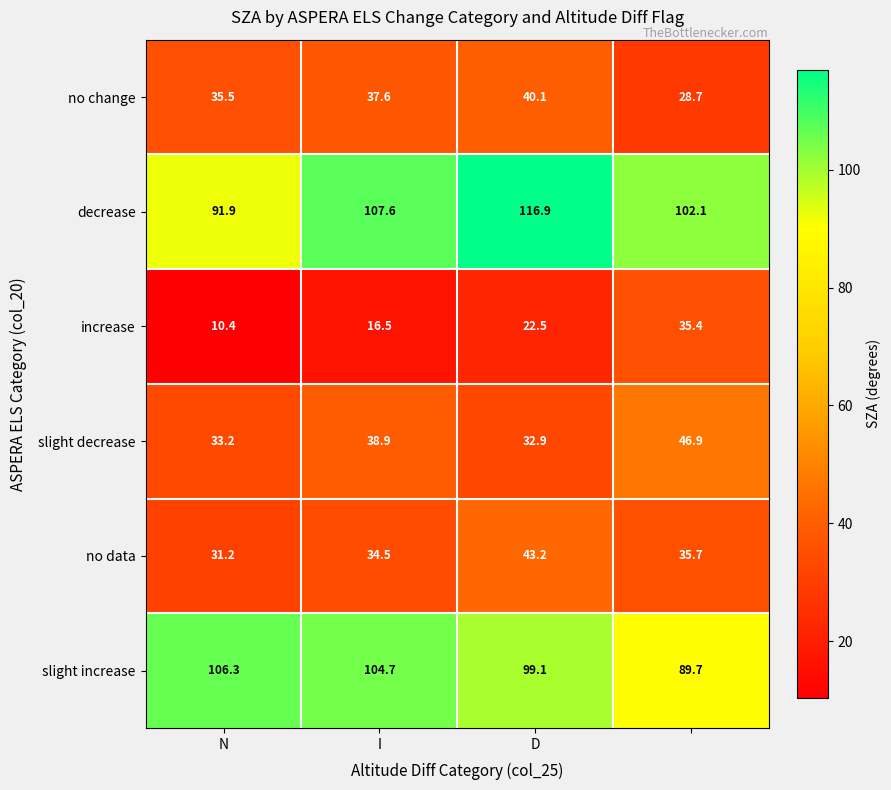

Reading left to right, transcribe all the data shown in this chart.

no change: 35.5	37.6	40.1	28.7
decrease: 91.9	107.6	116.9	102.1
increase: 10.4	16.5	22.5	35.4
slight decrease: 33.2	38.9	32.9	46.9
no data: 31.2	34.5	43.2	35.7
slight increase: 106.3	104.7	99.1	89.7